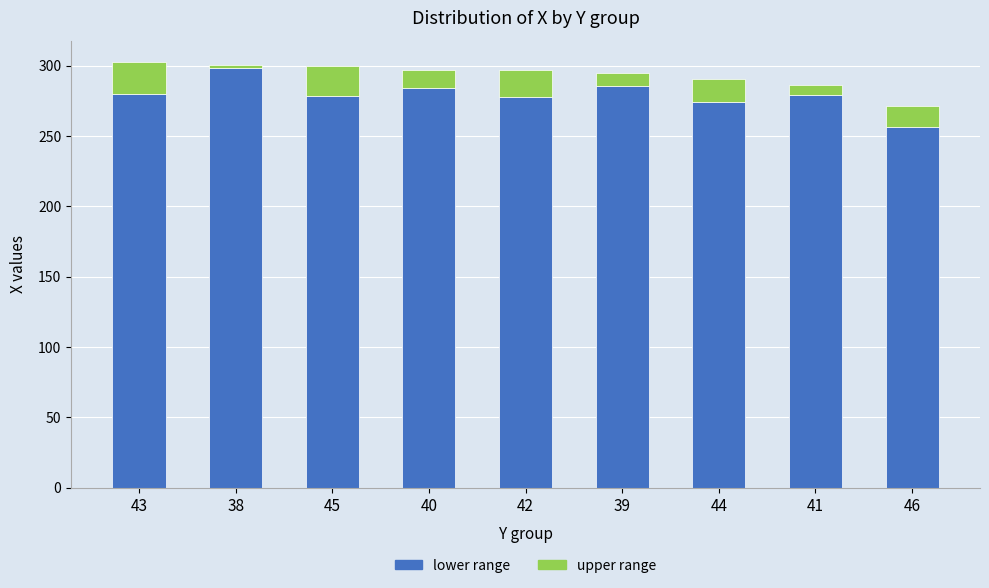

Does the chart contain any negative values?

No